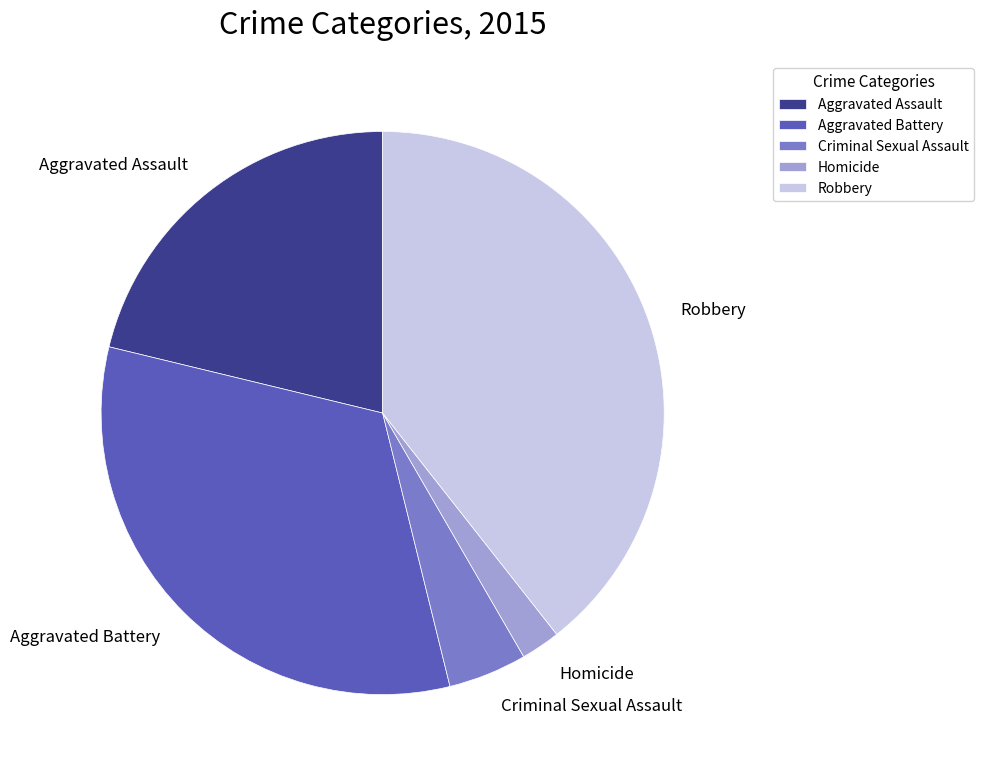

Which has a higher value, Criminal Sexual Assault or Homicide?

Criminal Sexual Assault